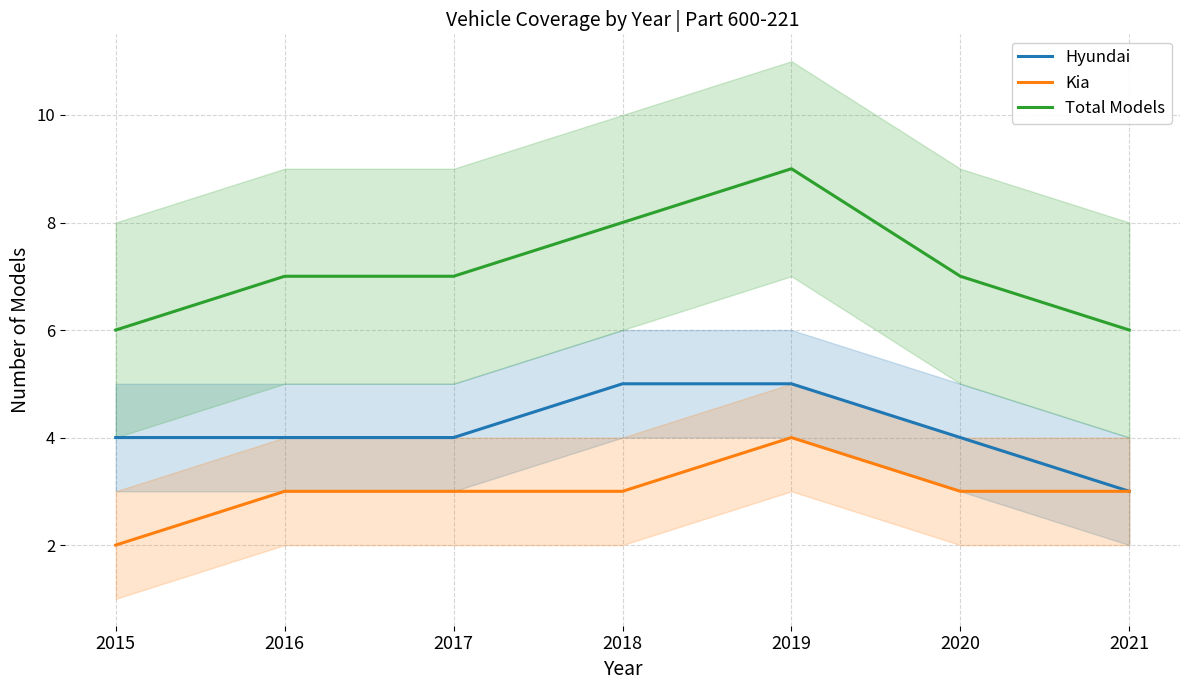

What is the difference between the maximum and minimum values in the Hyundai series?

2